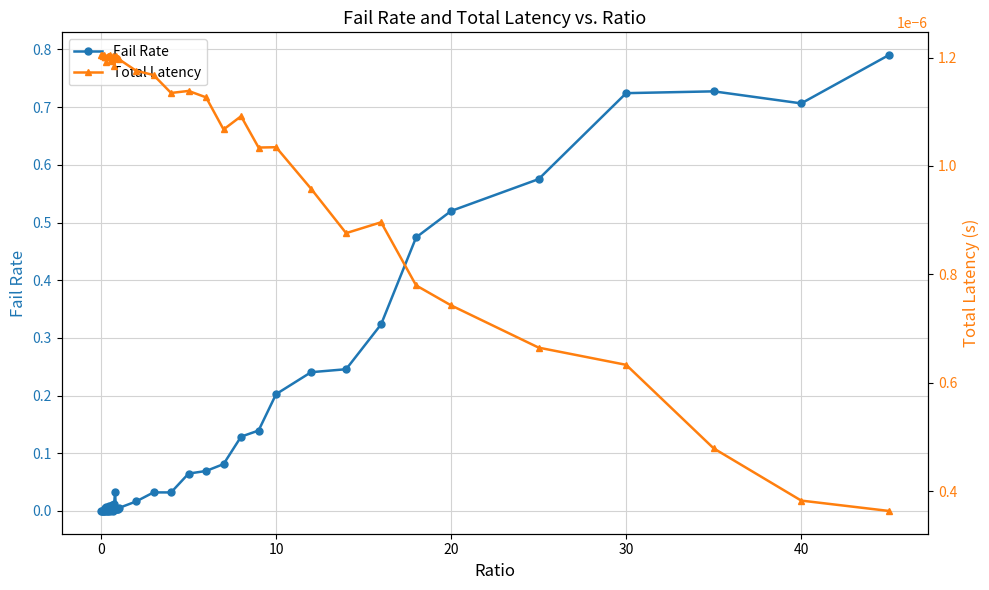

What are all the series names shown in the legend?

Fail Rate, Total Latency